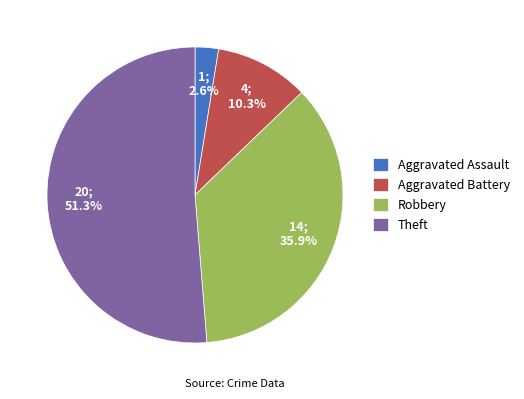

Is it true that Aggravated Assault is 11% of the pie?

False